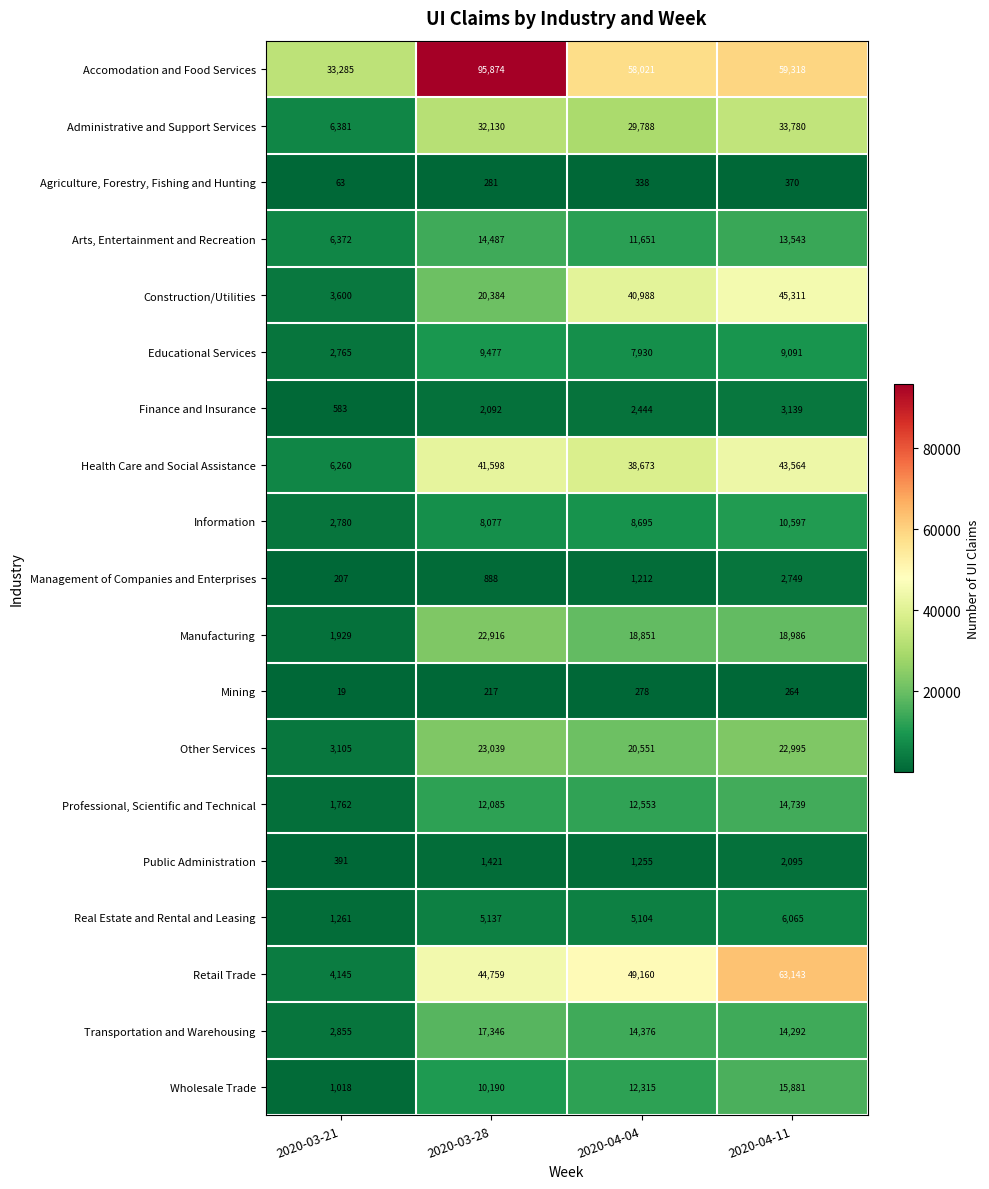

What is the average value of the Health Care and Social Assistance series?

32524